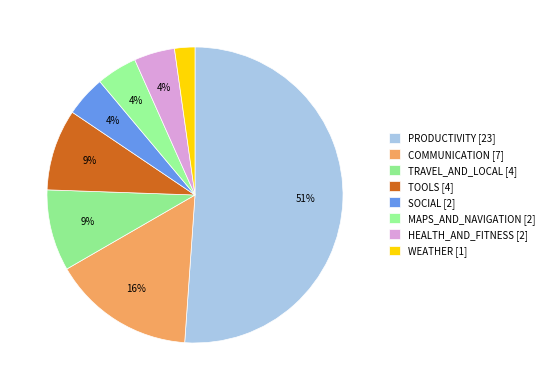

Count the number of slices in the pie.

8